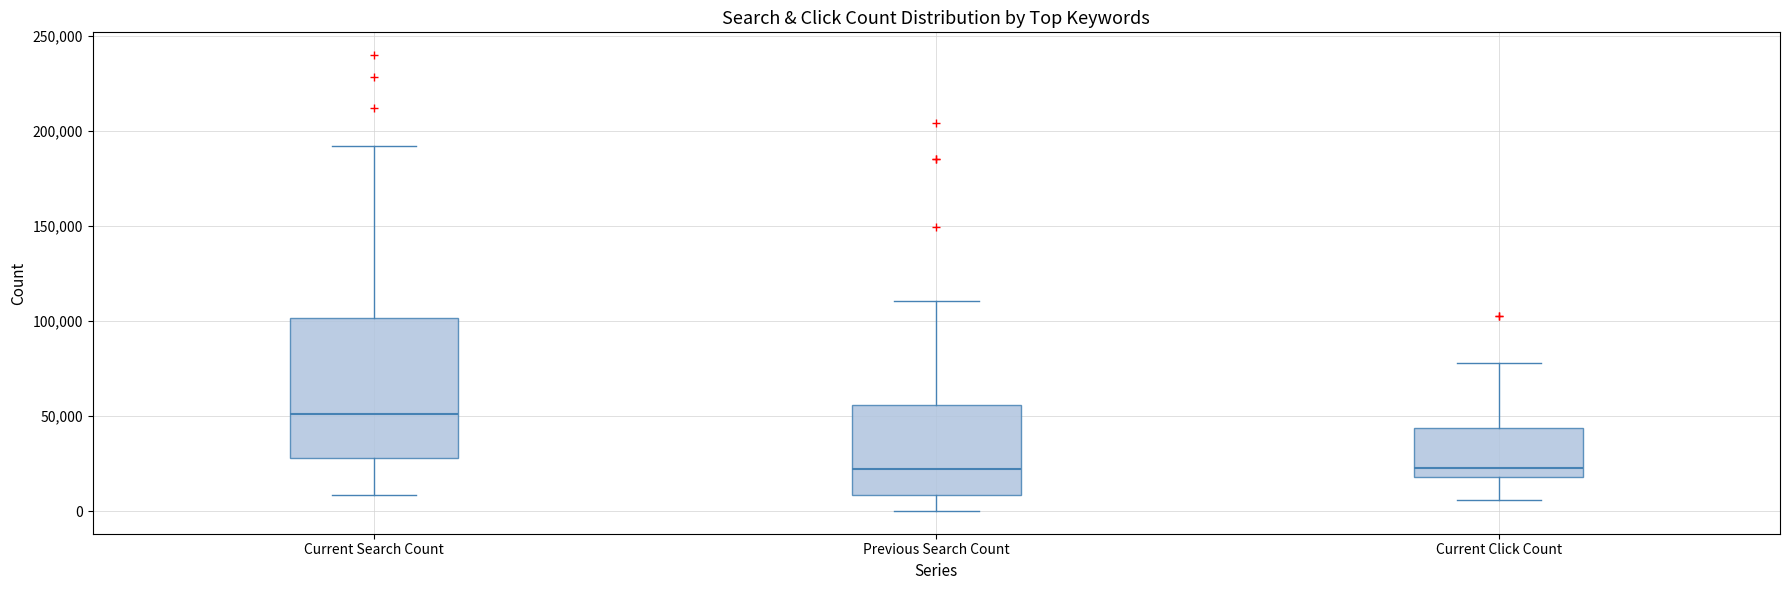

Where does the upper whisker of the box for Previous Search Count end on the y-axis? The values are not printed on the chart, so give them approximately, as read against the axis.

110000